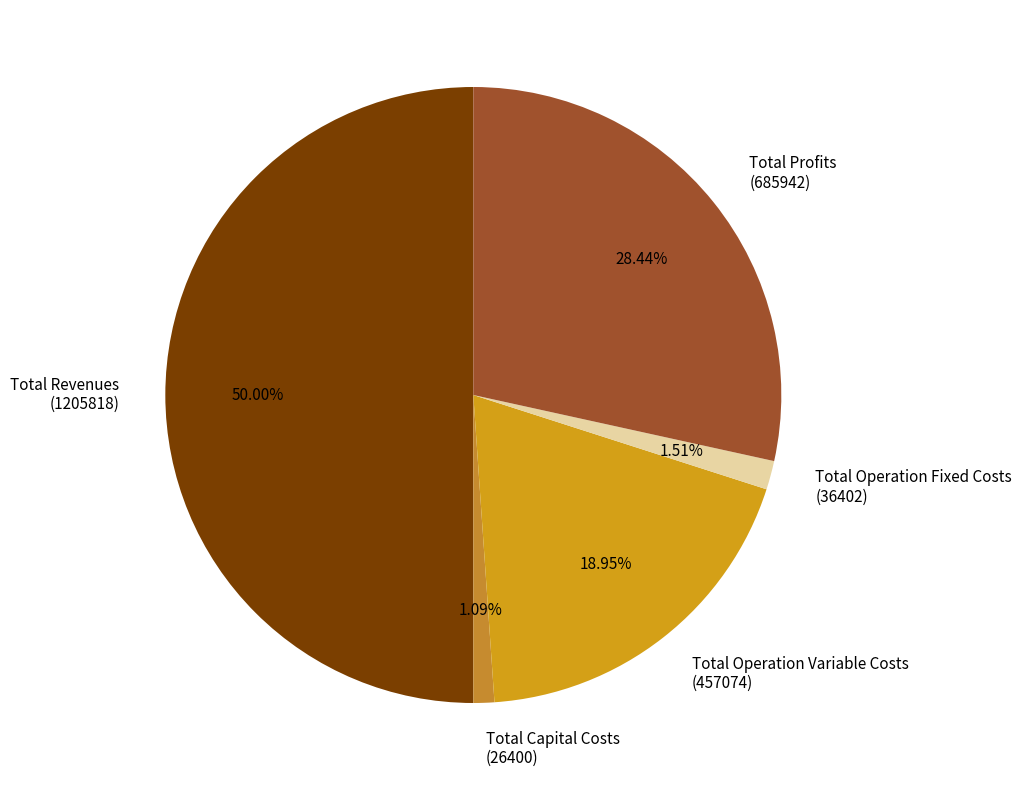

Between Total Capital Costs (26400) and Total Revenues (1205818), which is larger?

Total Revenues (1205818)